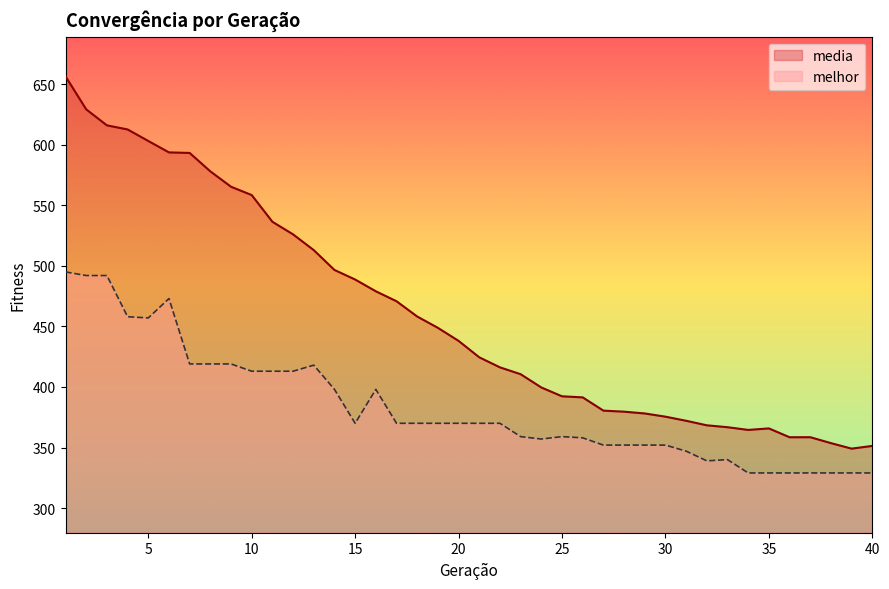

What value does the media series have at 13?

513.0